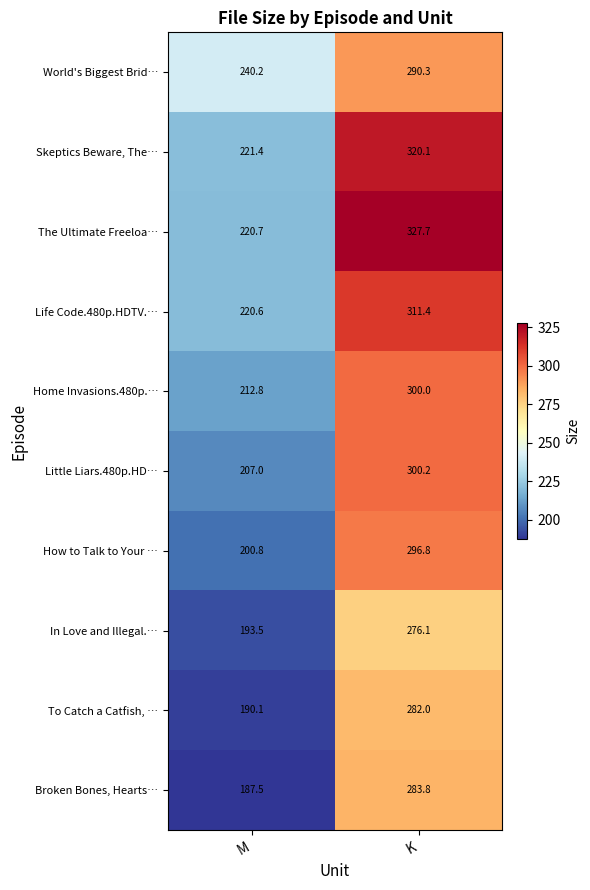

Reading left to right, what are all the values shown in this chart?

World's Biggest Brid…: 240.2	290.3
Skeptics Beware, The…: 221.4	320.1
The Ultimate Freeloa…: 220.7	327.7
Life Code.480p.HDTV.…: 220.6	311.4
Home Invasions.480p.…: 212.8	300.0
Little Liars.480p.HD…: 207.0	300.2
How to Talk to Your …: 200.8	296.8
In Love and Illegal.…: 193.5	276.1
To Catch a Catfish, …: 190.1	282.0
Broken Bones, Hearts…: 187.5	283.8